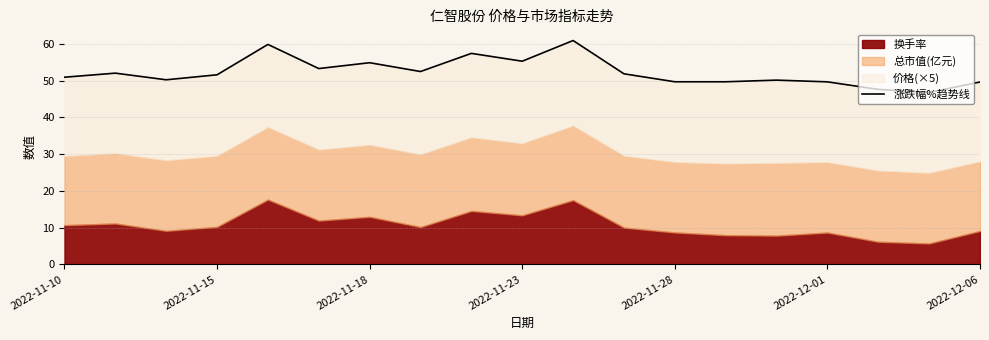

How many points are lower than both their immediate neighbors (excluding endpoints)?

6